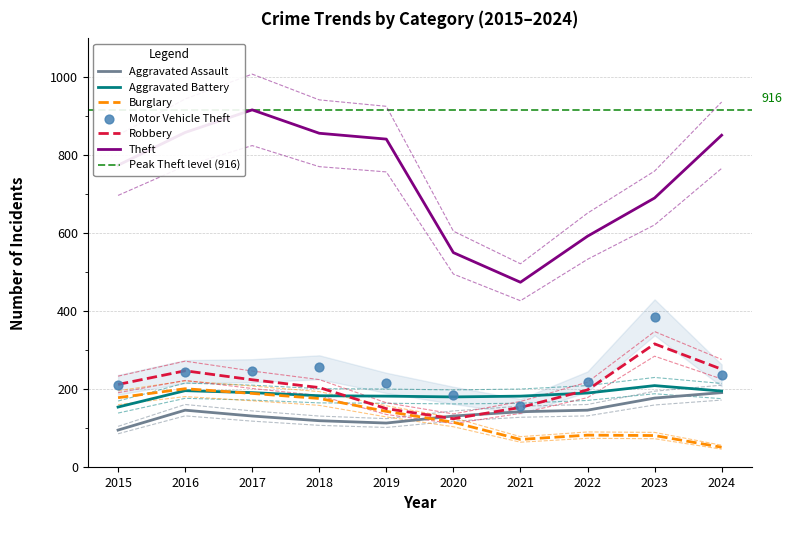

Is the value of Aggravated Battery at 2018 greater than the value of Burglary at 2017?

No